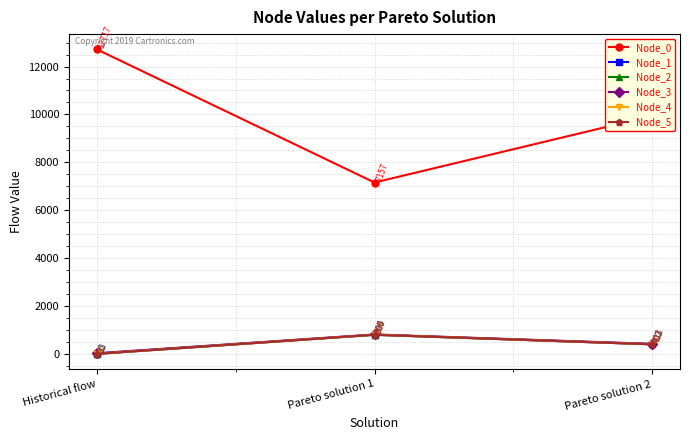

The value of Node_5 at Pareto solution 1 is 800.4. True or false?

True